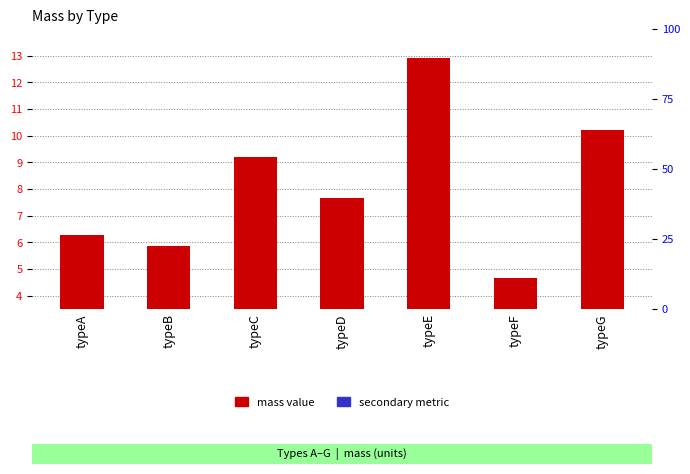

How many secondary metric values are between 0 and 1?

7